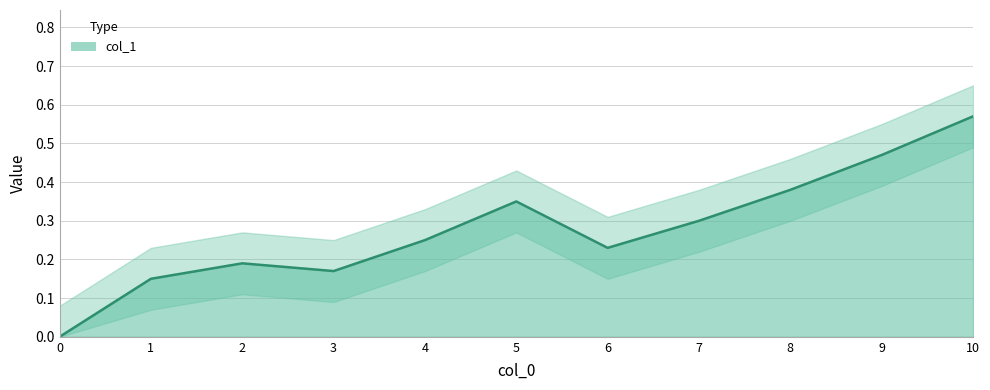

Reading left to right, extract all data points from this chart.

0.0	0.1	0.2	0.2	0.2	0.3	0.2	0.3	0.4	0.5	0.6